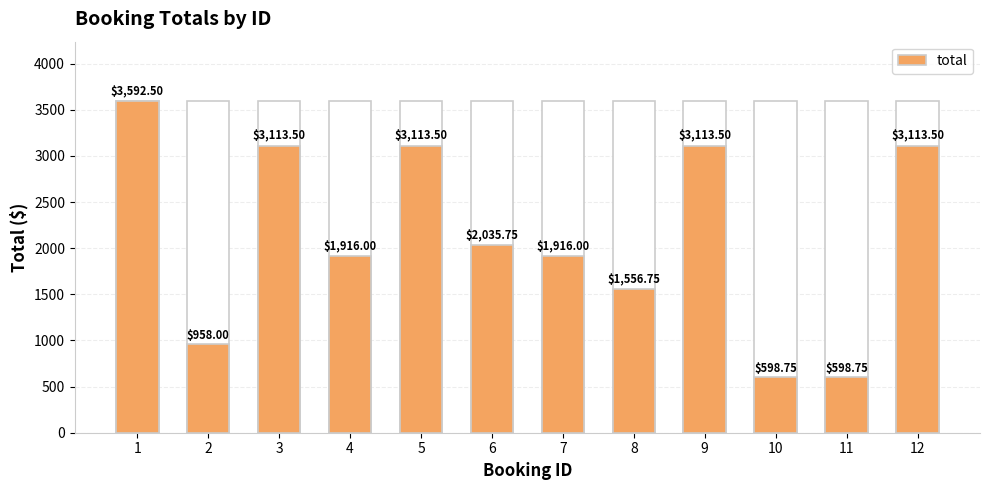

The chart shows a value of 598.8 at 10. True or false?

True